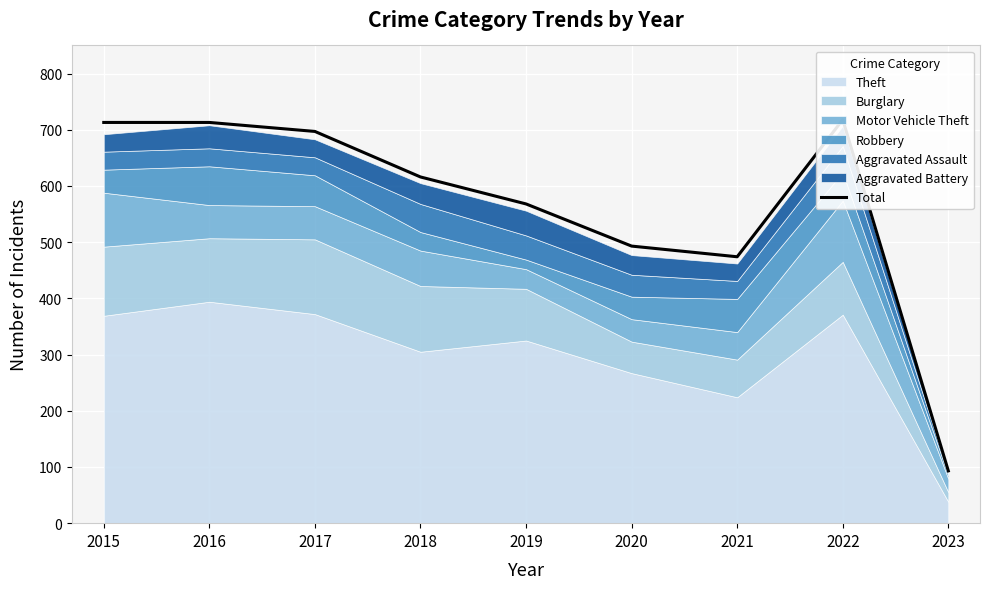

Which category has the lowest value across all series?

2023